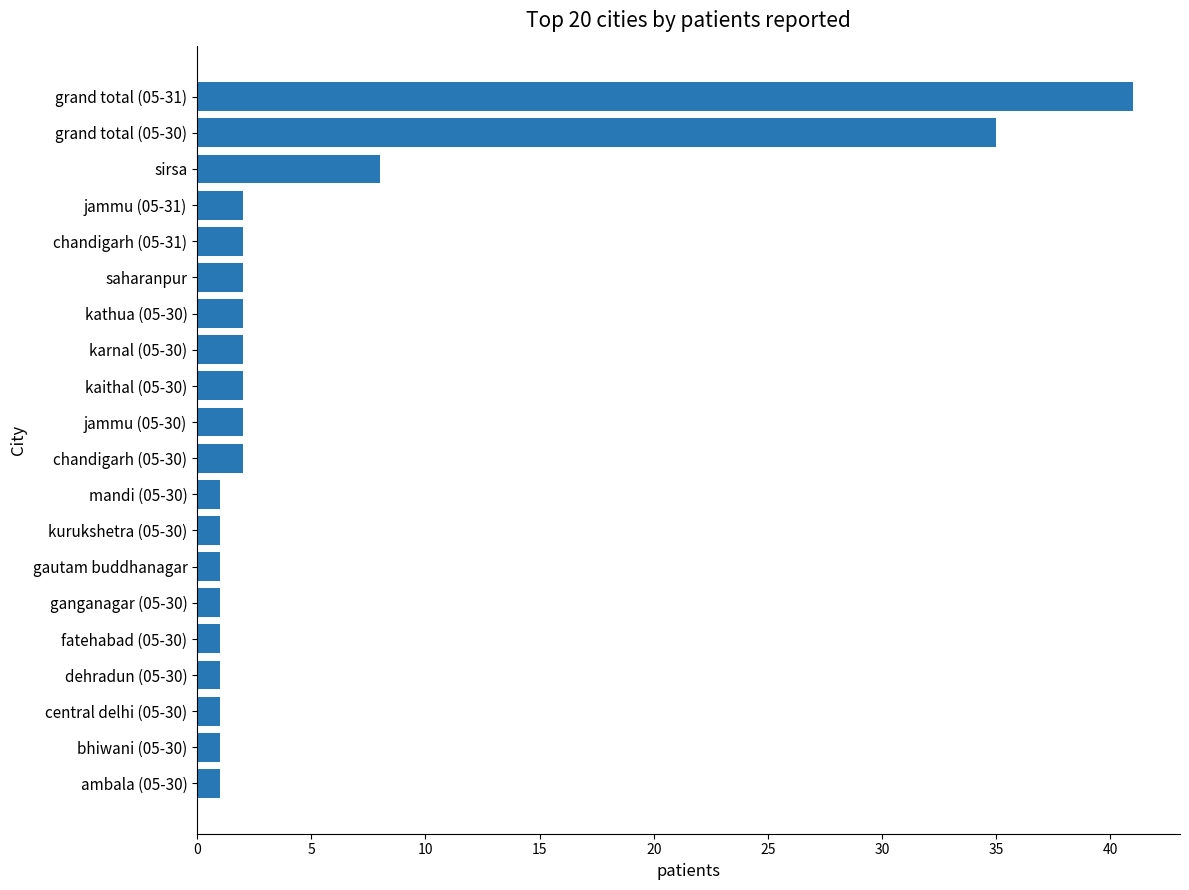

How many data points does each series have?

20